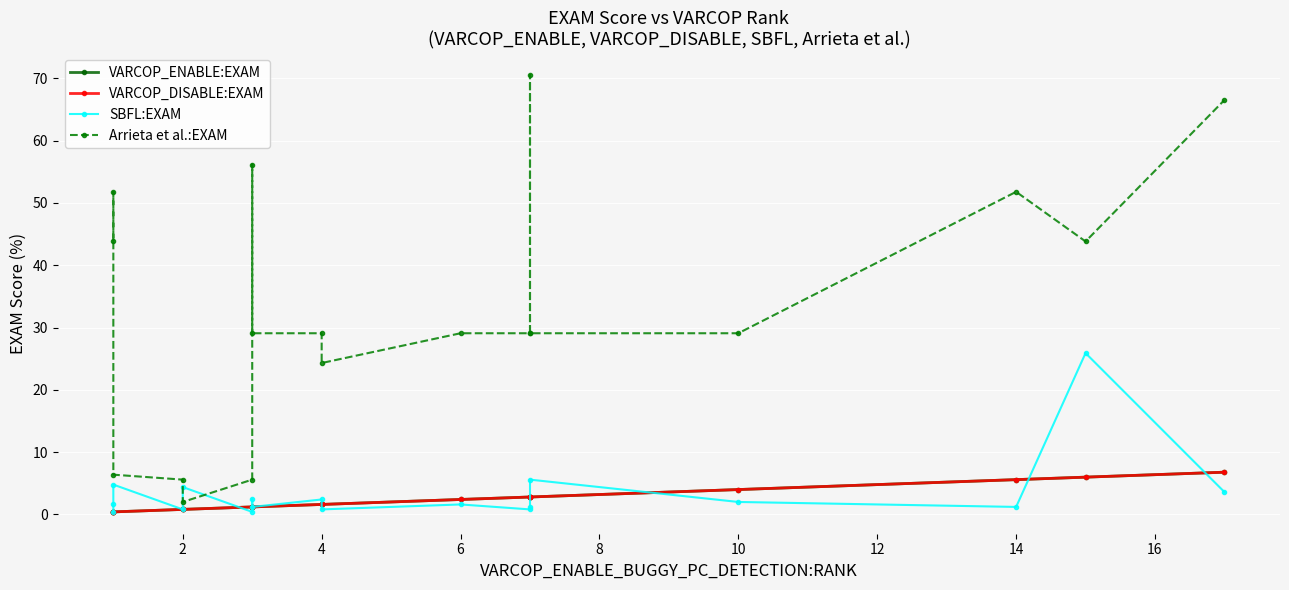

Between 12 and 10, which series saw the biggest shift?

Arrieta et al.:EXAM